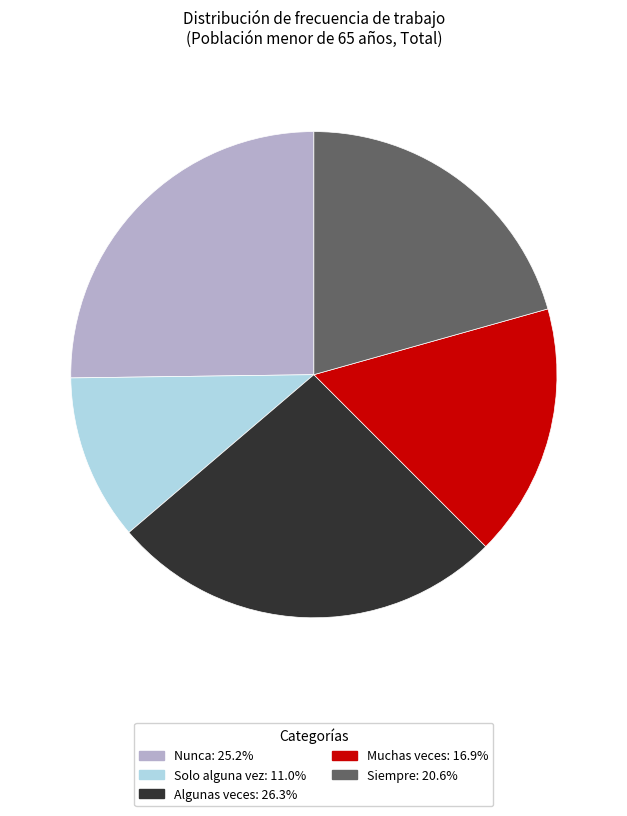

Does any single category account for the majority?

No